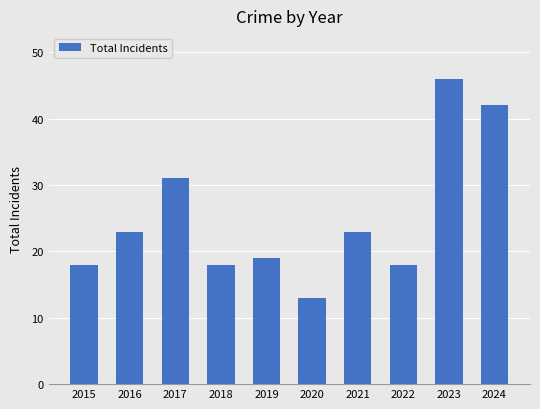

Approximately how many times larger is the value at 2024 compared to 2019?

2.2